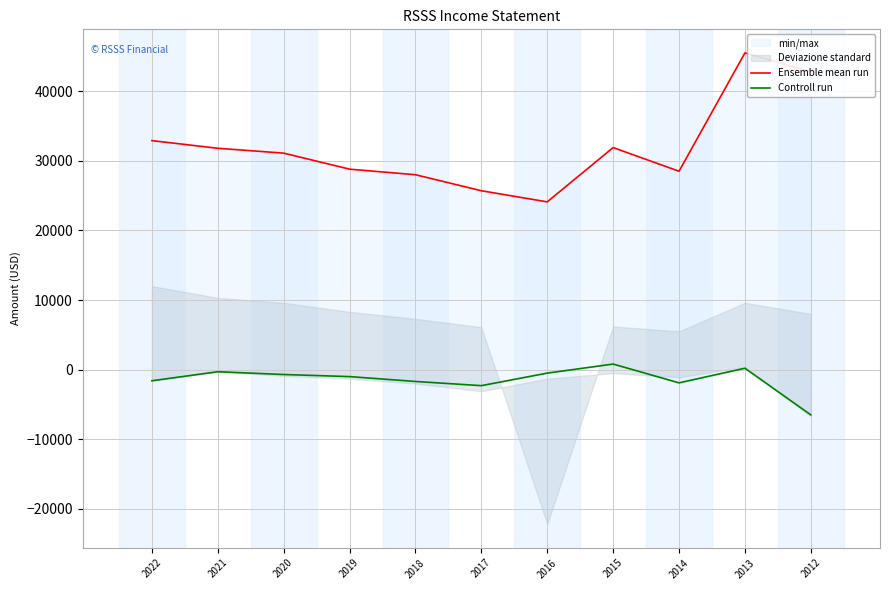

Which series has the widest spread of values?

Ensemble mean run